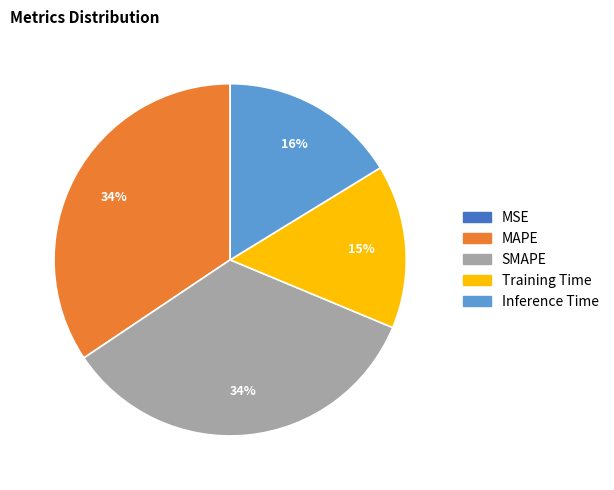

To the nearest percent, what is the difference between the largest and smallest slice percentages?

34%